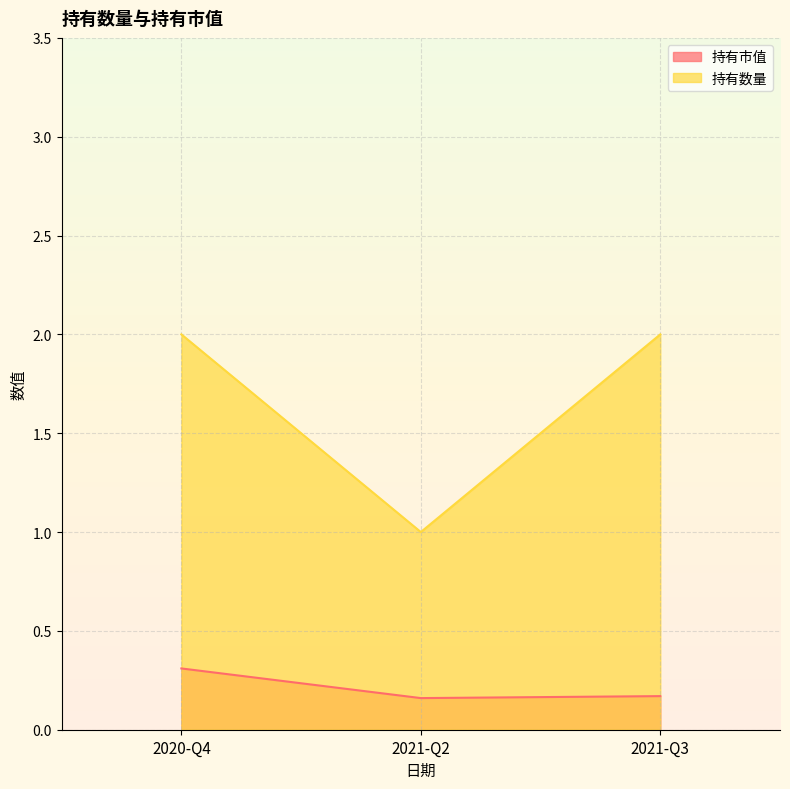

What is the sum of the 持有市值 values at 2020-Q4 and 2021-Q2?

0.5